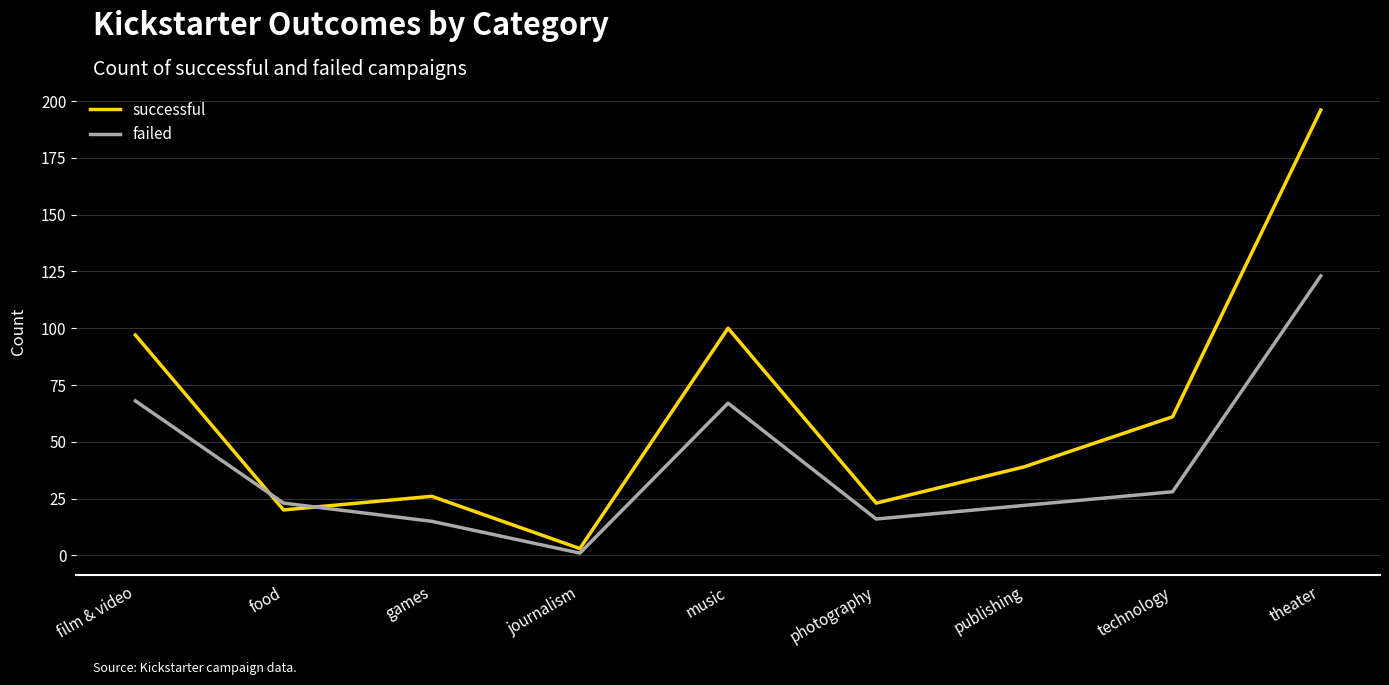

The successful series shows 7 at food. True or false?

False